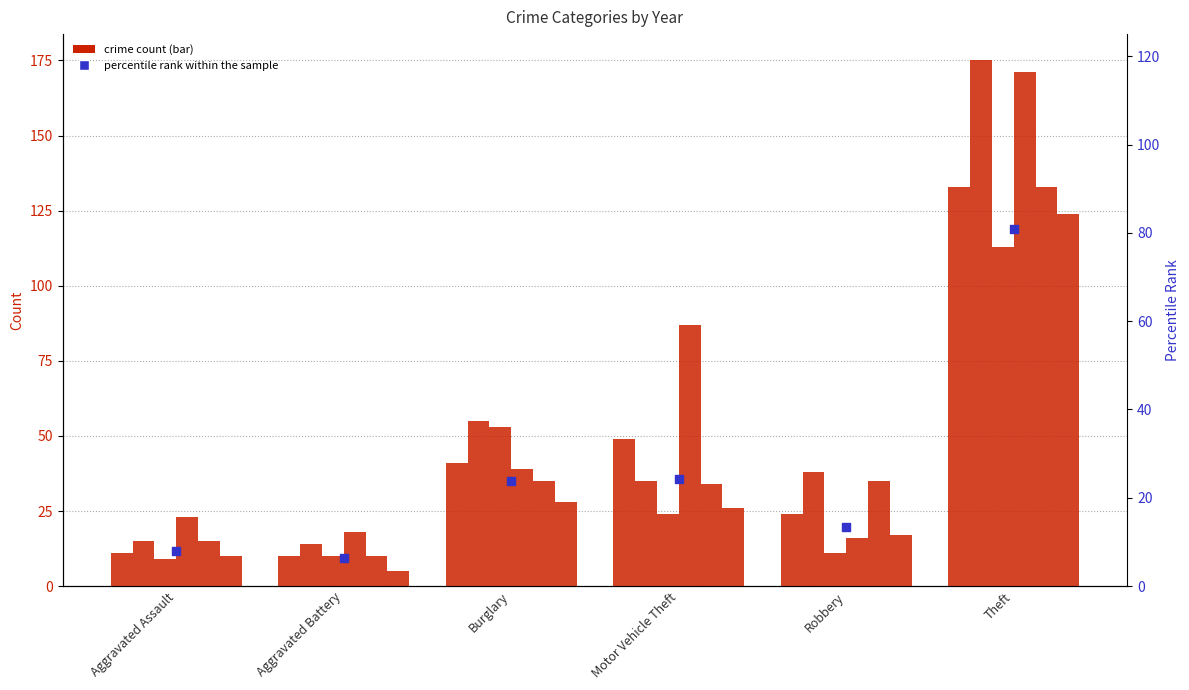

Between Motor Vehicle Theft and Theft, which is larger?

Theft